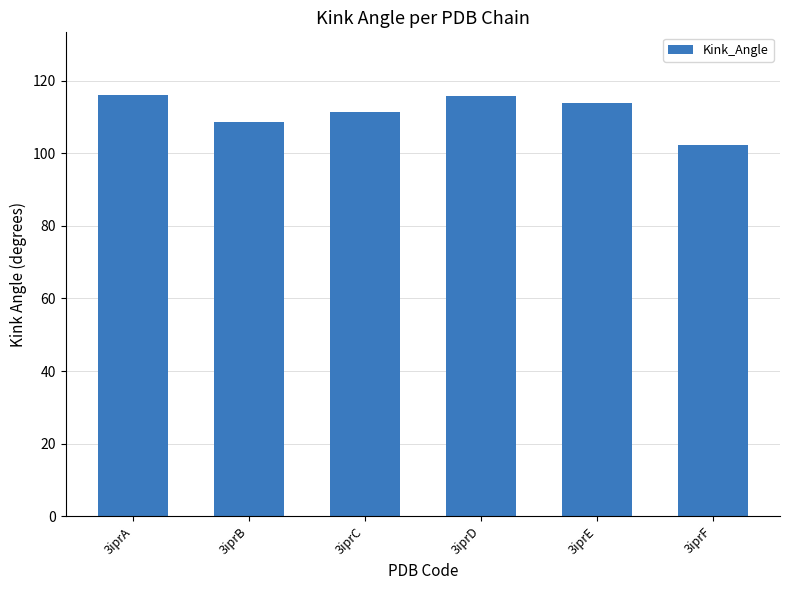

Are the bars horizontal?

No